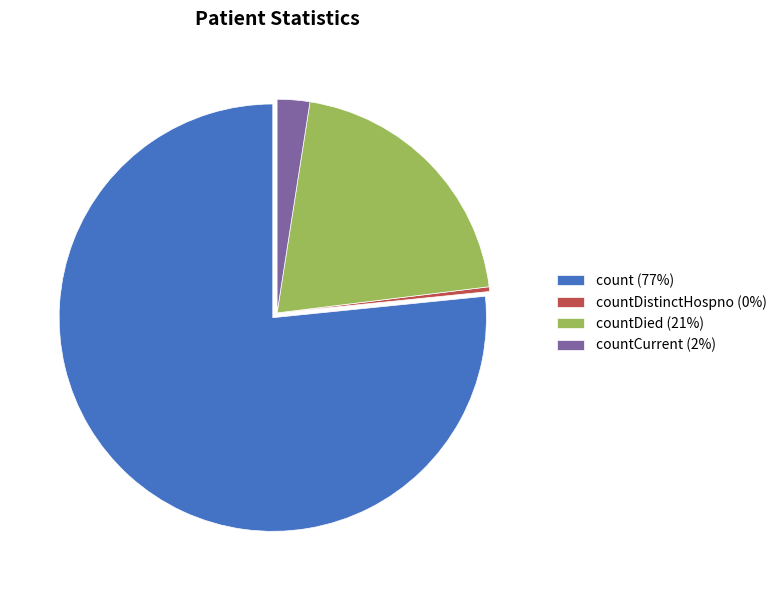

Do countDistinctHospno (0%) and countCurrent (2%) together represent more than half of the pie?

No